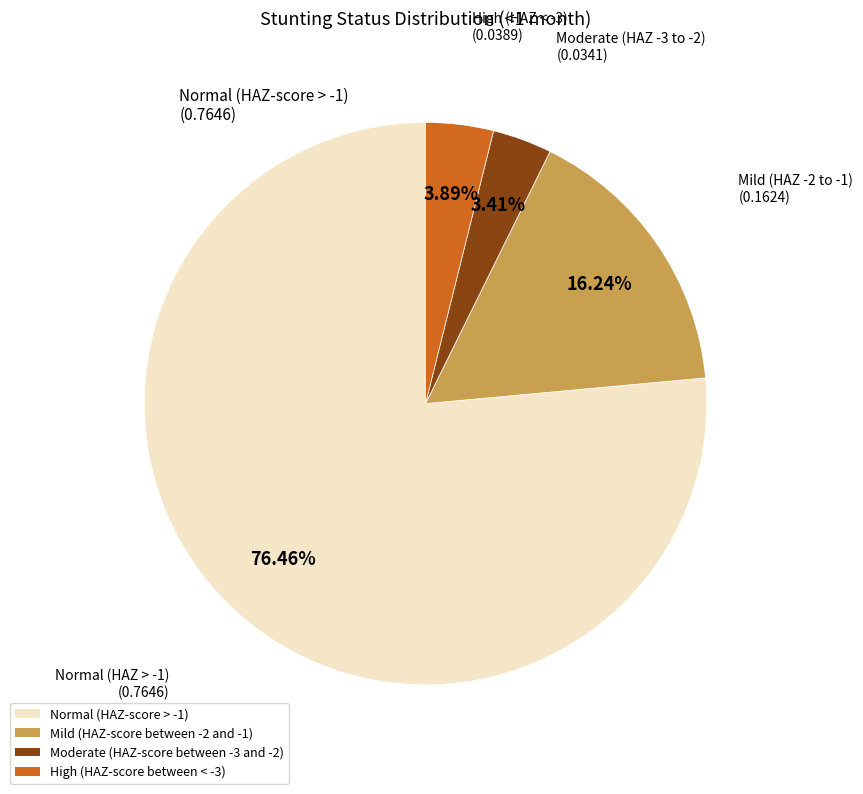

How many slices are in this pie chart?

4